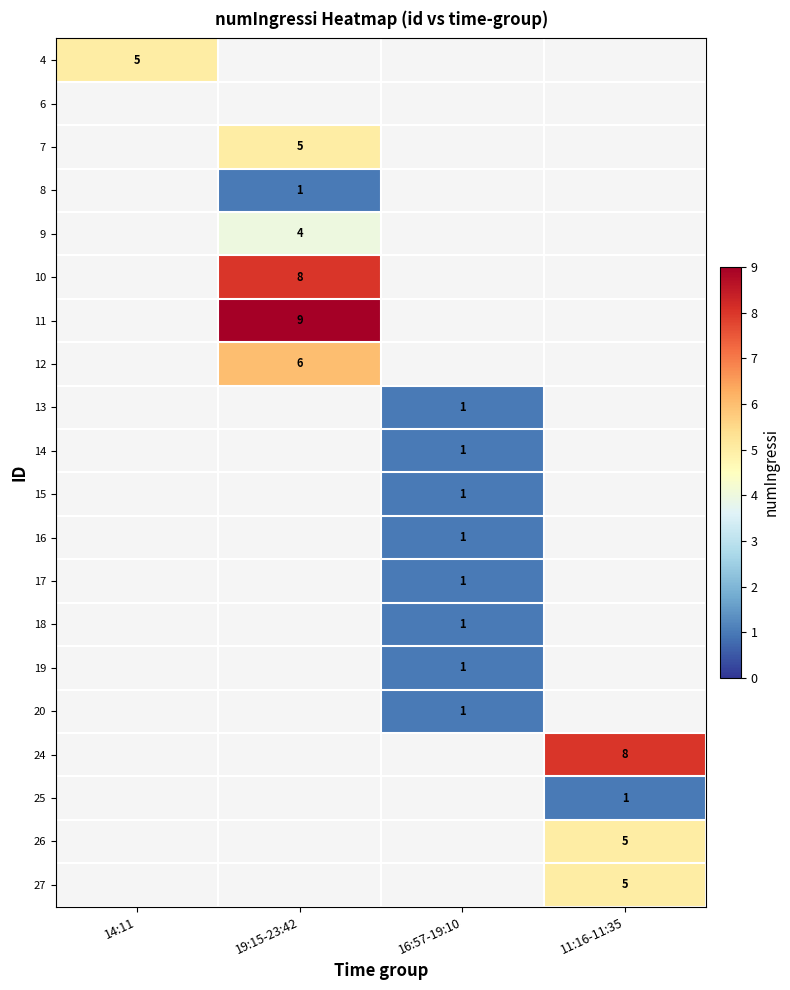

Is it true that 10 equals 12 at 19:15-23:42?

False